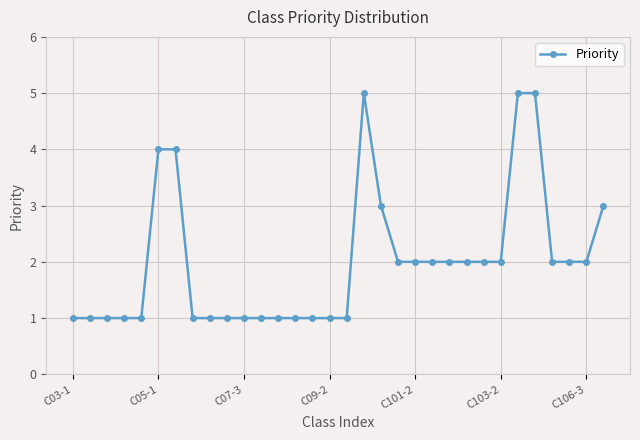

Count the values in the range 1 to 2.

25